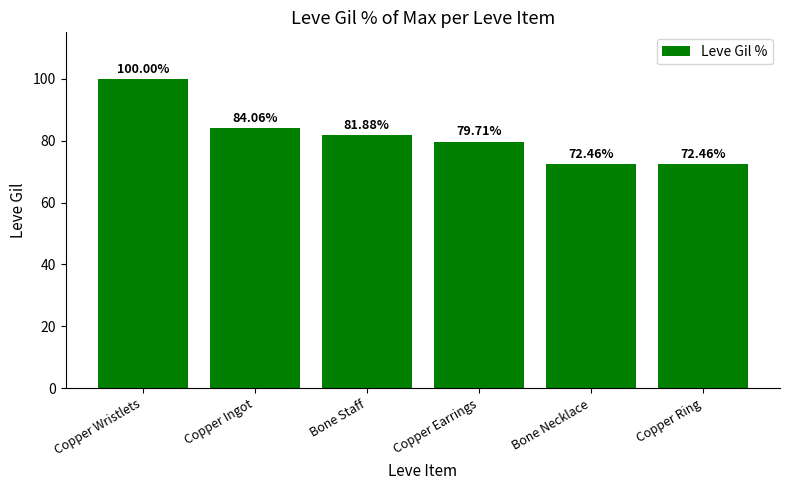

What is the value of the 5th bar from the left?

72.5